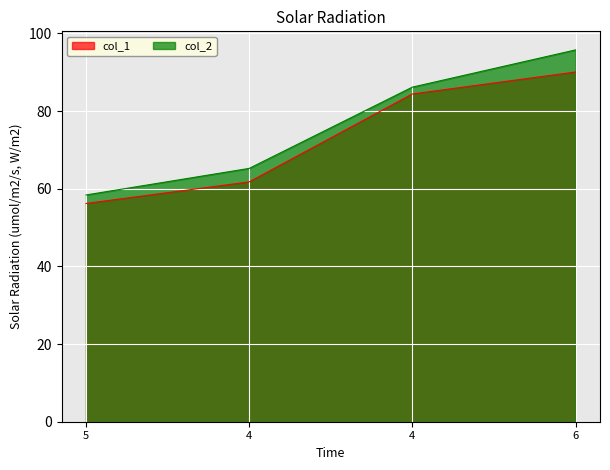

Reading right to left, list all the values displayed in this chart.

col_1: 90.0	84.4	61.8	56.2
col_2: 95.7	86.2	65.2	58.4